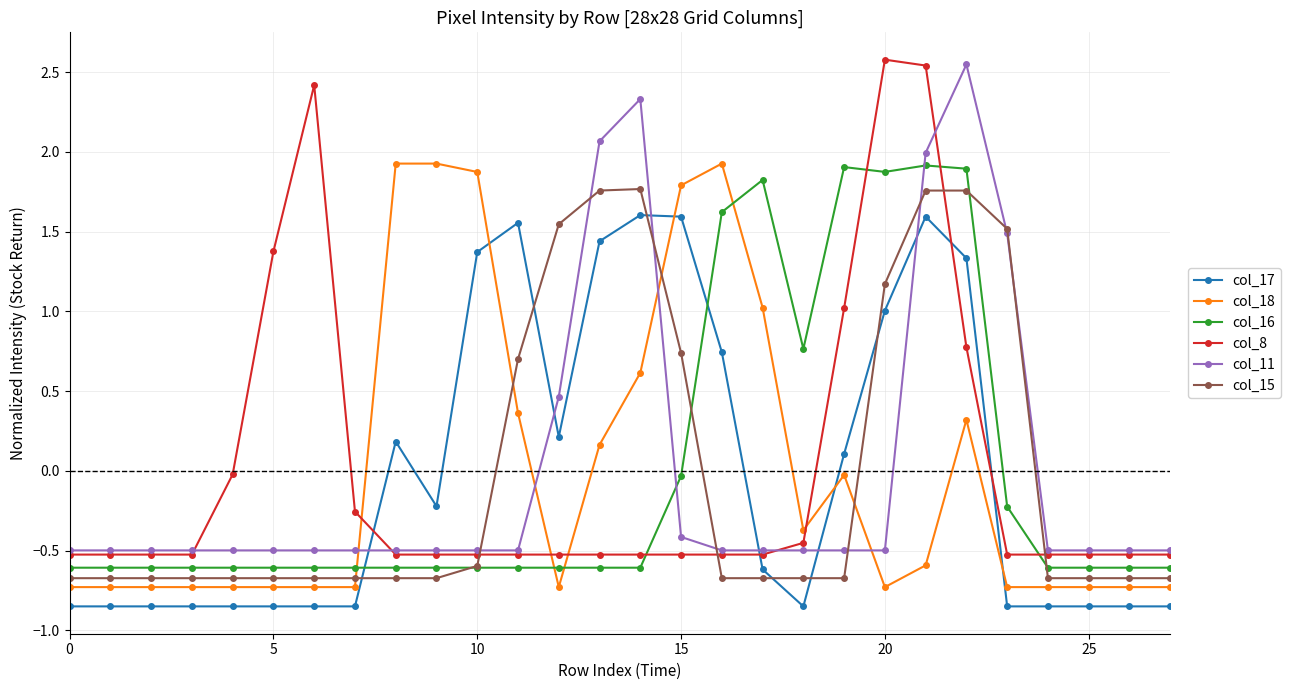

What is the maximum value for col_8?

2.6